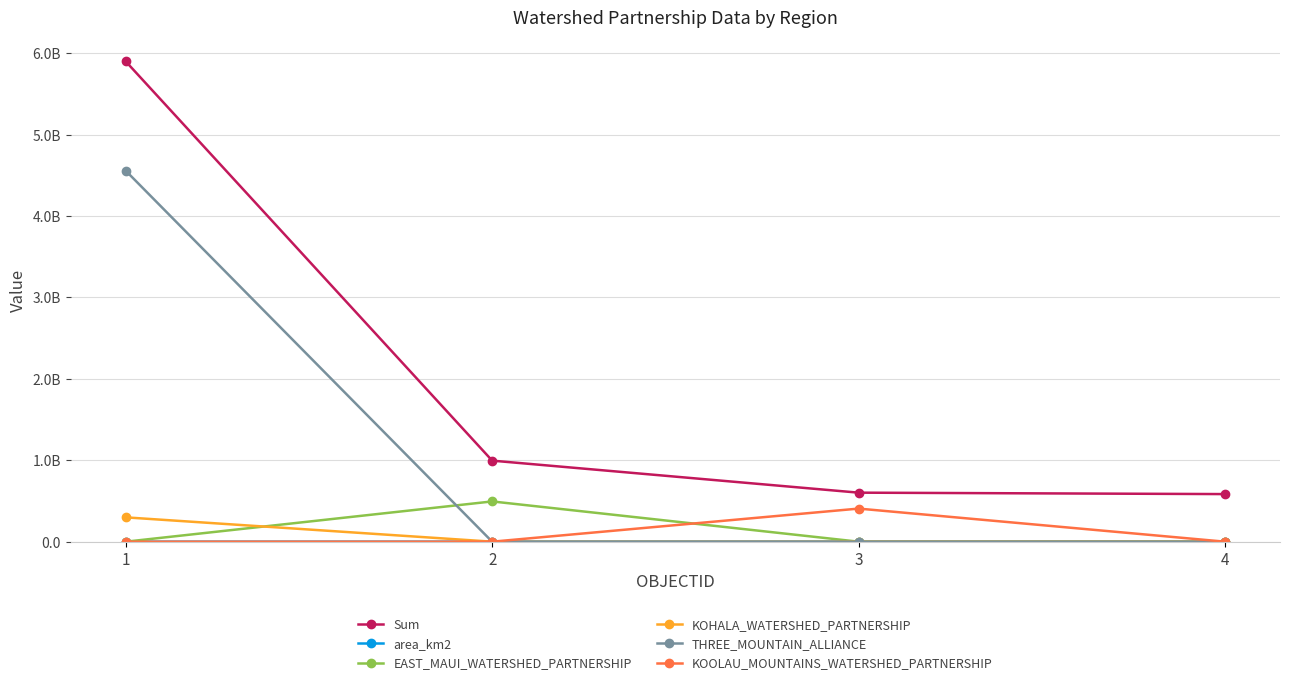

How many times do KOOLAU_MOUNTAINS_WATERSHED_PARTNERSHIP and area_km2 cross each other?

2